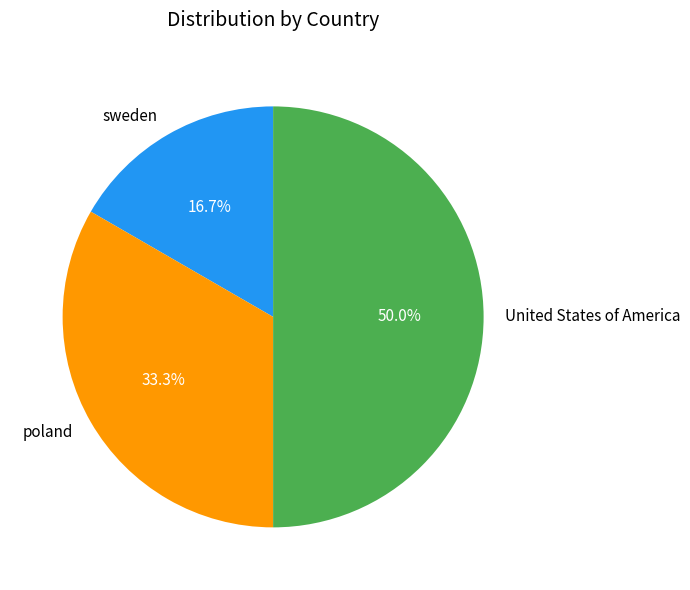

What portion of the pie excludes sweden?

83.3%